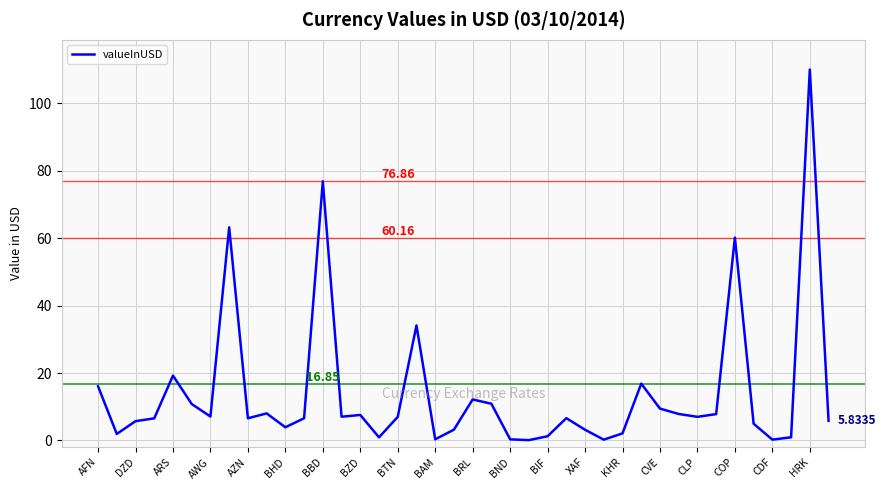

What is the difference between the maximum and minimum values?

109.9